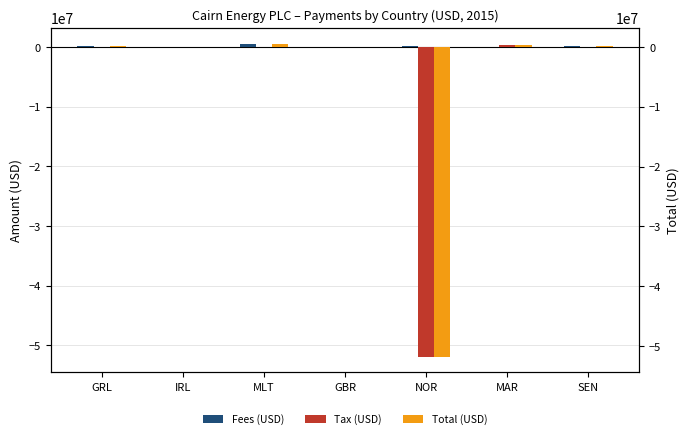

Rank the series by their maximum value, from highest to lowest.

Fees (USD), Total (USD), Tax (USD)